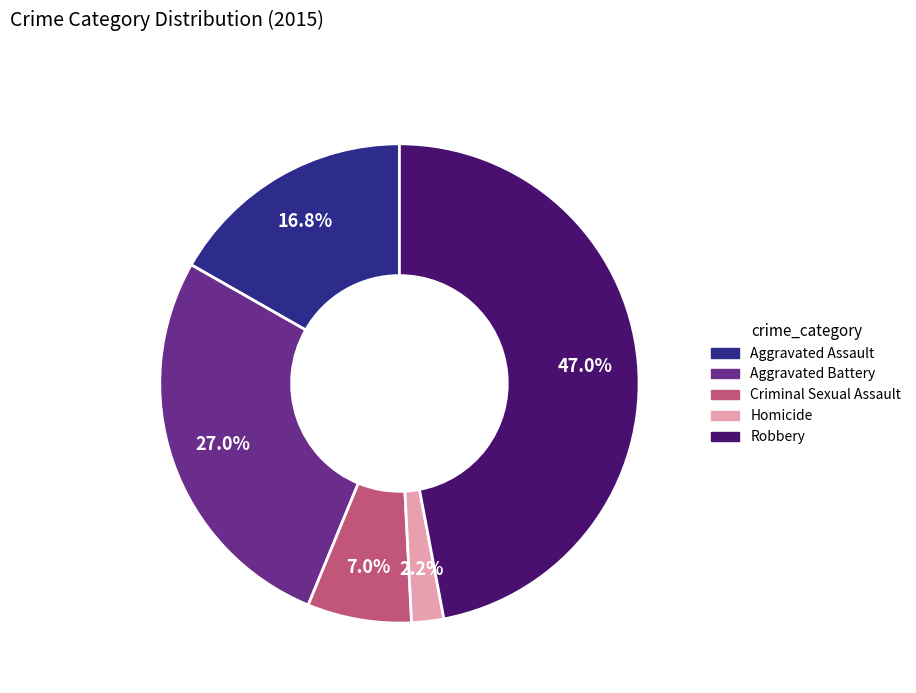

Is there a majority slice in this chart?

No